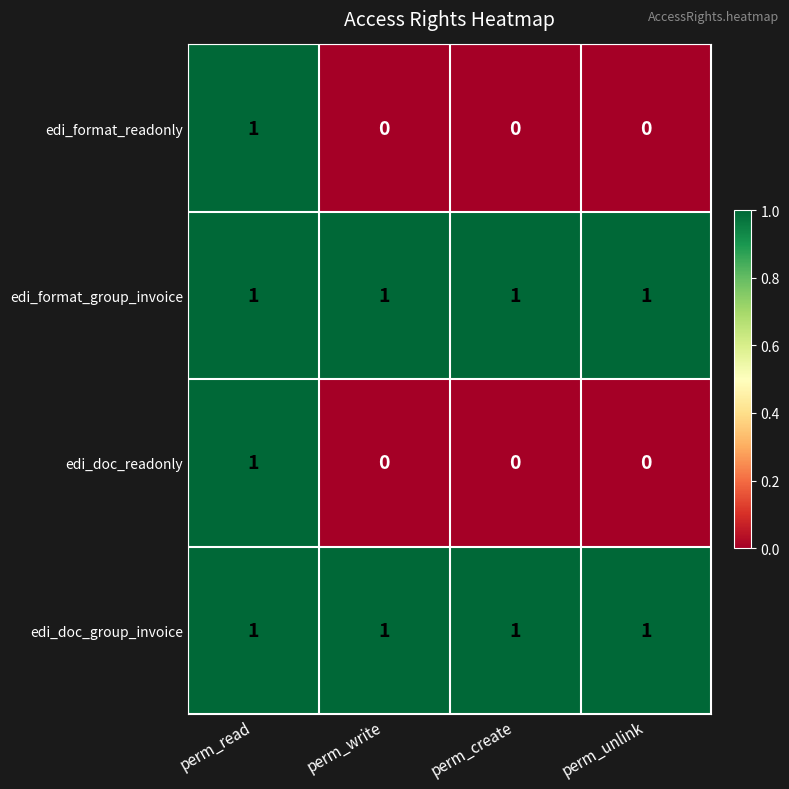

How many edi_doc_readonly values are between 0 and 1?

4